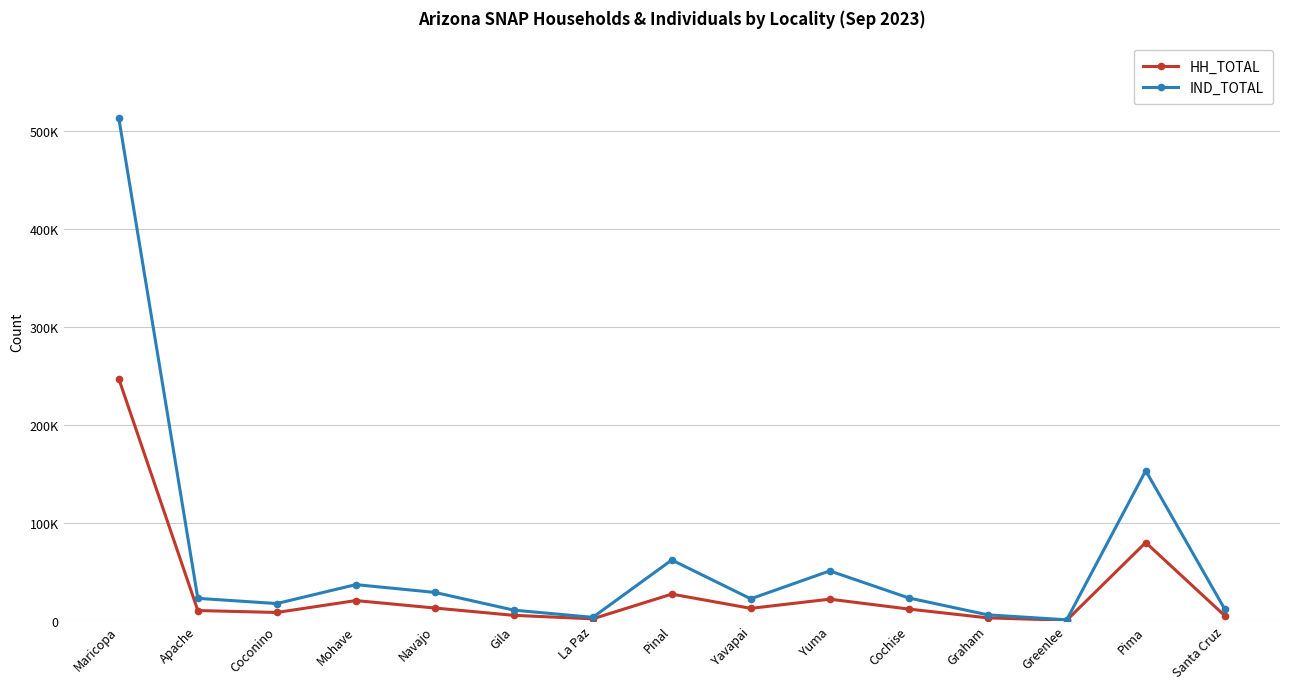

What is the minimum value shown in the chart?

371